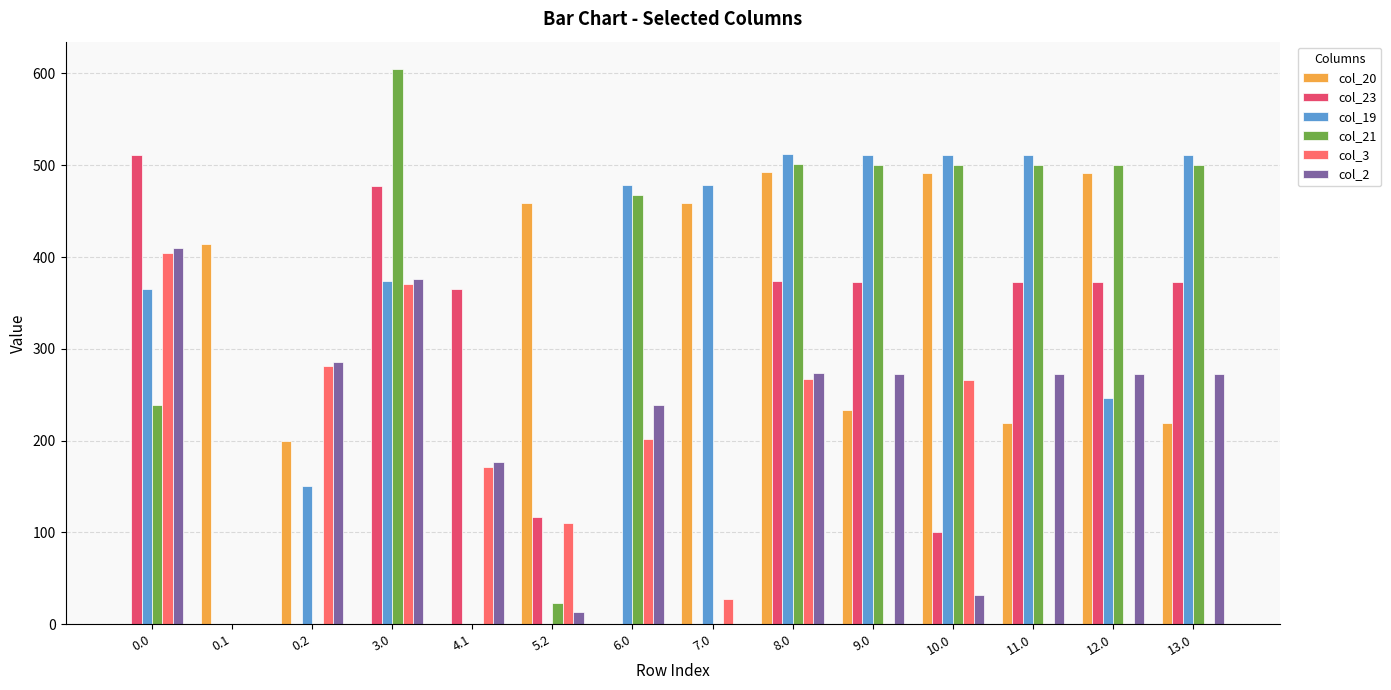

Are the bars horizontal?

No